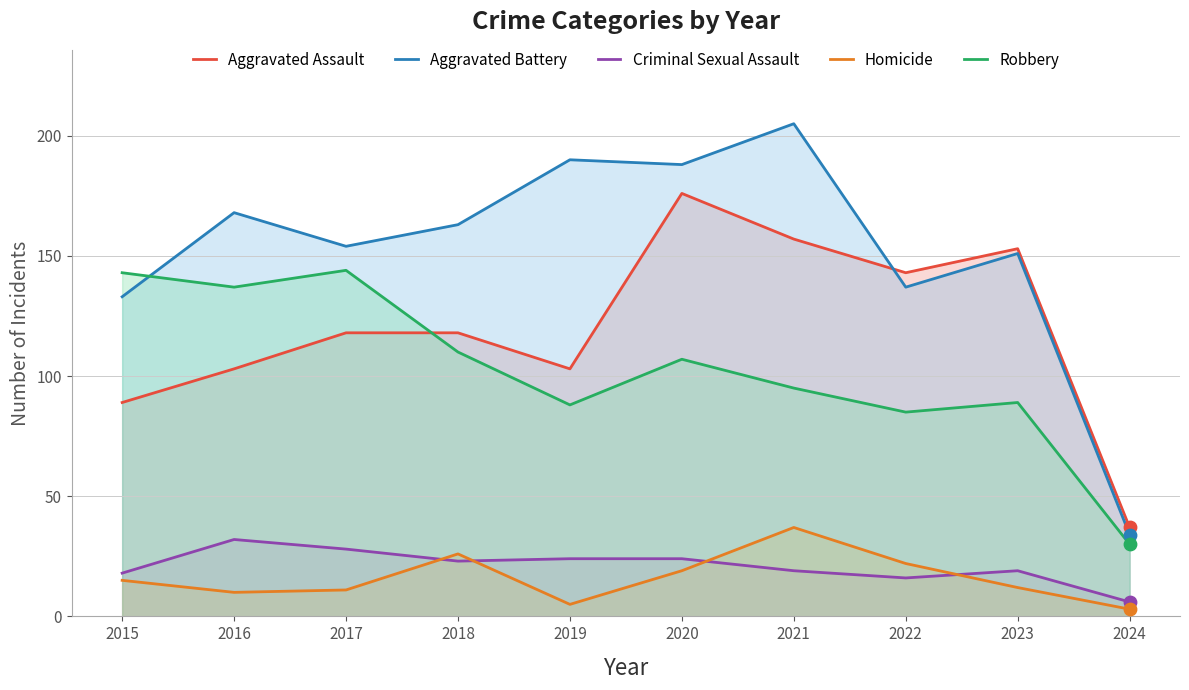

At which category is the sum across all series the highest?

2020